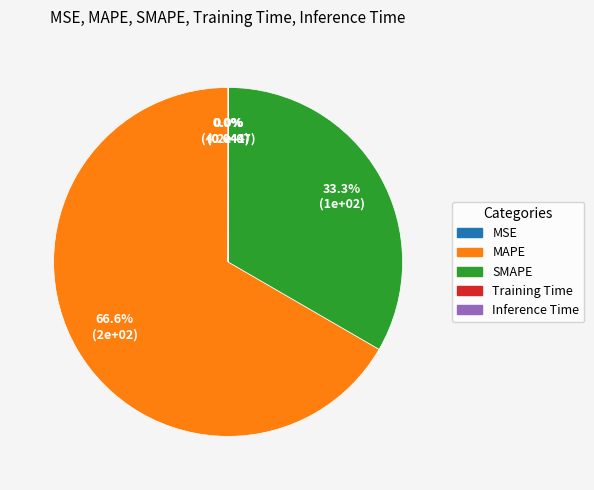

What is the majority slice?

MAPE